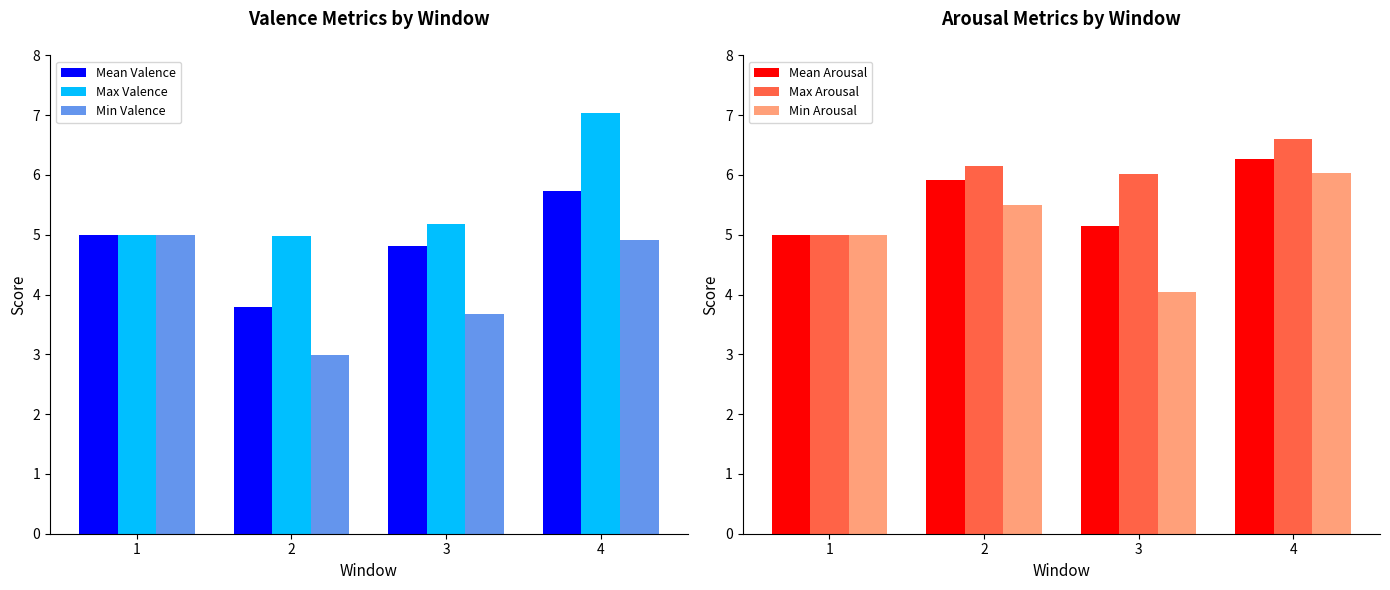

Reading left to right, transcribe all the data shown in this chart.

Mean Valence: 5.0	3.8	4.8	5.7
Max Valence: 5.0	5.0	5.2	7.0
Min Valence: 5.0	3.0	3.7	4.9
Mean Arousal: 5.0	5.9	5.1	6.3
Max Arousal: 5.0	6.1	6.0	6.6
Min Arousal: 5.0	5.5	4.0	6.0